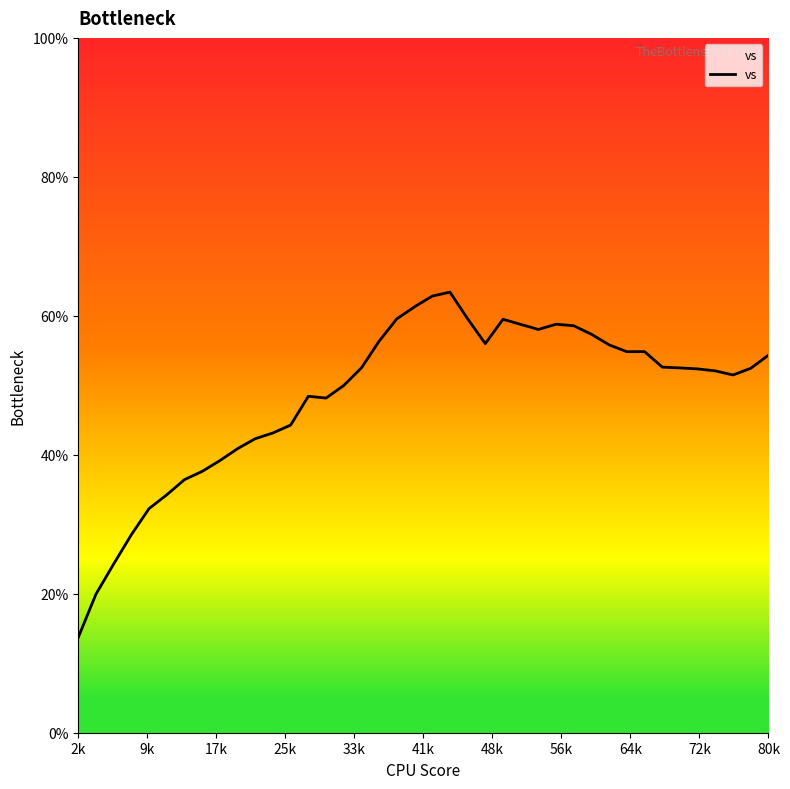

What is the greatest value displayed?

63.4